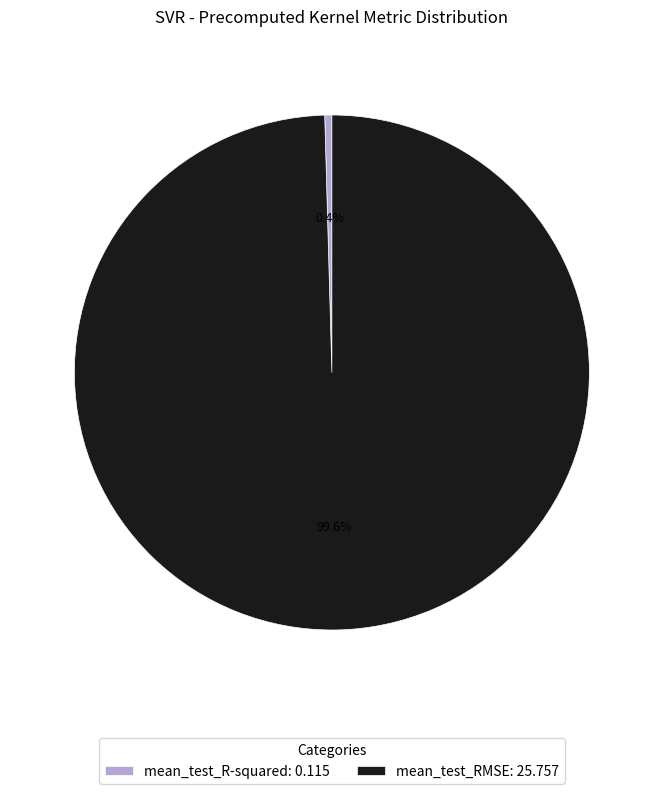

What is the smallest slice in the pie chart?

mean_test_R-squared